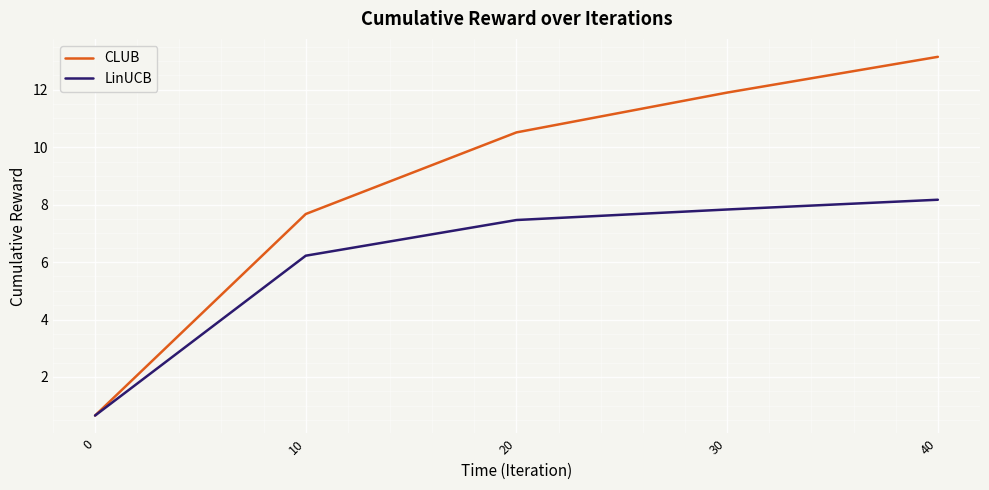

Which category has the highest value across all series?

40